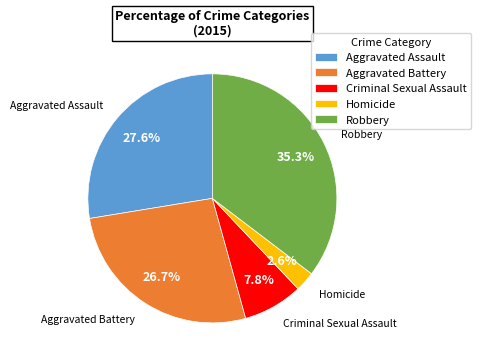

The Criminal Sexual Assault slice represents 1% of the pie. True or false?

False